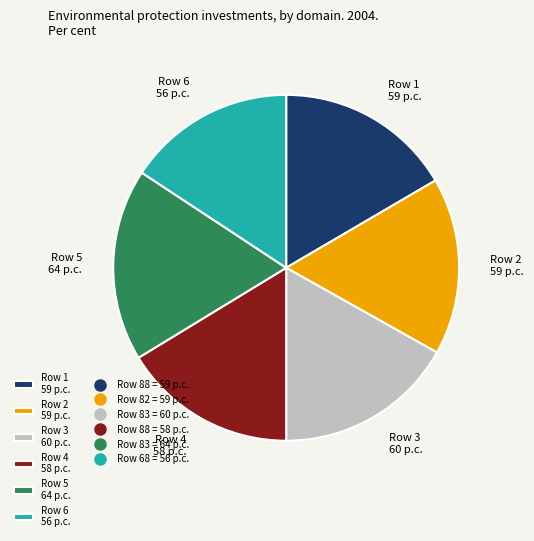

The Row 4 58 p.c. slice represents 2% of the pie. True or false?

False